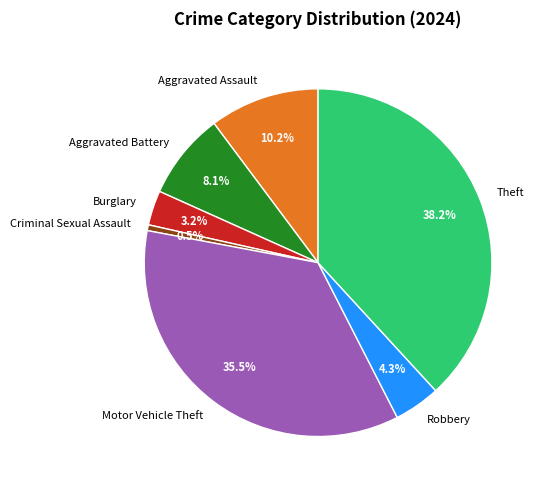

Between Robbery and Aggravated Assault, which is larger?

Aggravated Assault